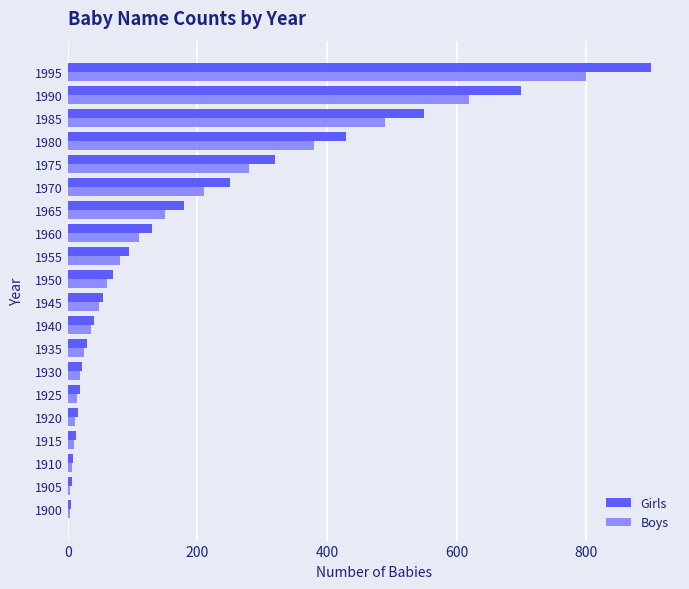

What is the difference between the maximum and minimum values in the Boys series?

797